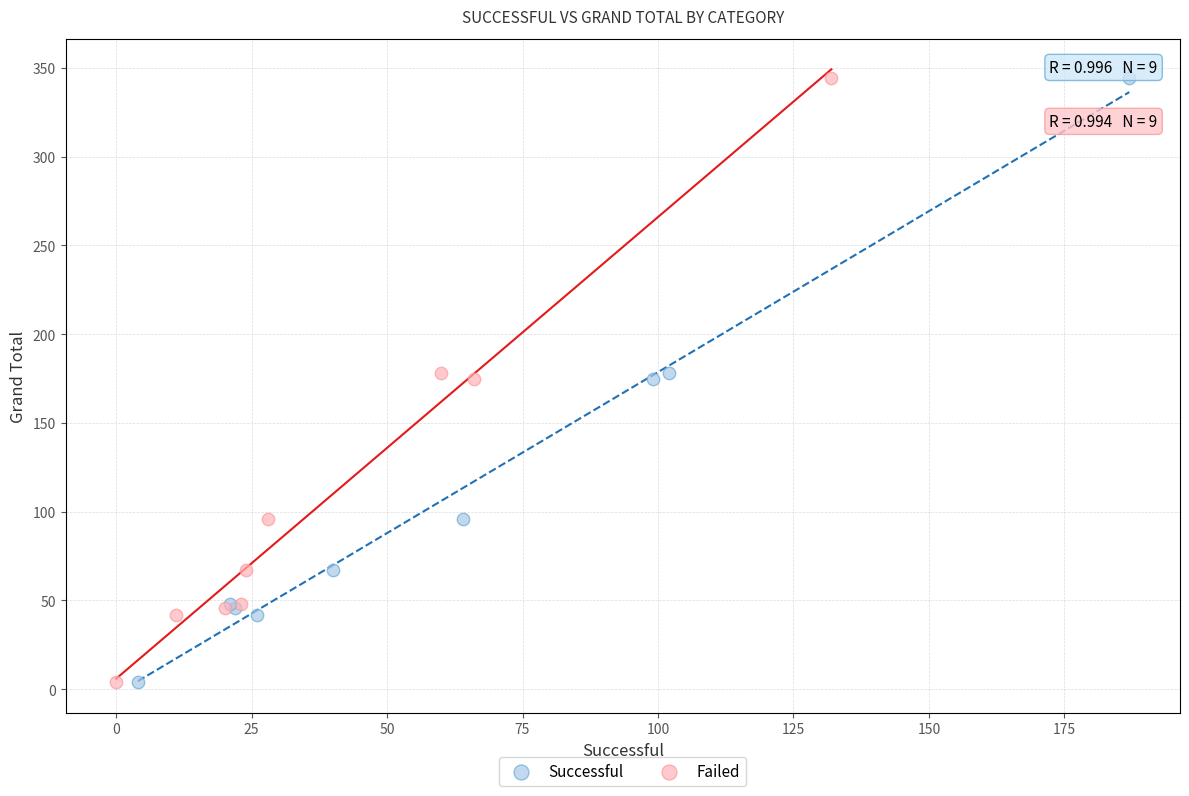

What are all the series names shown in the legend?

Successful, Failed